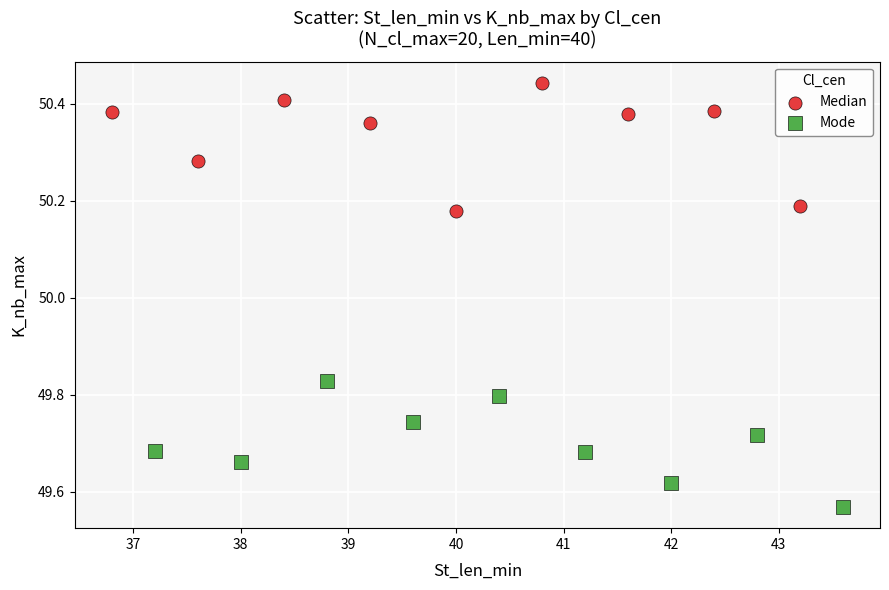

Which series reaches the maximum Y coordinate?

Median